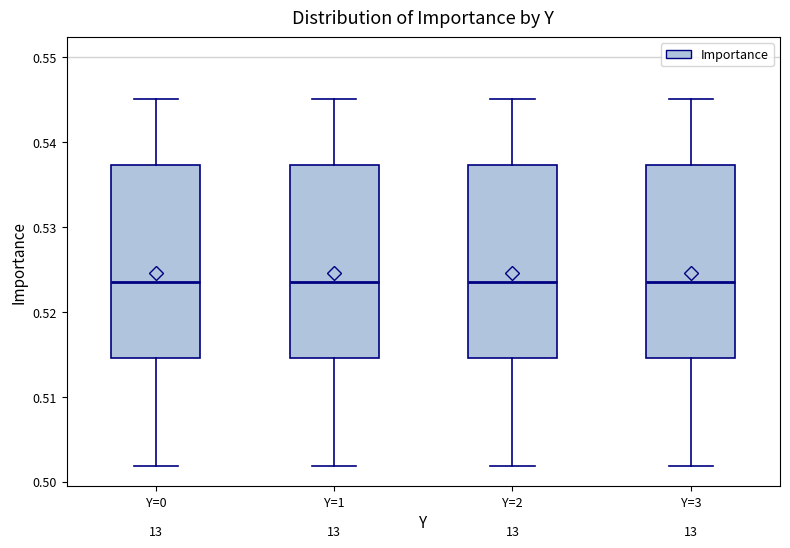

Reading left to right, transcribe this box plot: for each box, give where its median line is, the range the box spans, and where its two whiskers end, as read against the y-axis. The values are not printed on the chart, so give them approximately, as read against the axis.

Y=0: median 0.523, box 0.515 to 0.537, whiskers 0.502 to 0.545
Y=1: median 0.523, box 0.515 to 0.537, whiskers 0.502 to 0.545
Y=2: median 0.523, box 0.515 to 0.537, whiskers 0.502 to 0.545
Y=3: median 0.523, box 0.515 to 0.537, whiskers 0.502 to 0.545